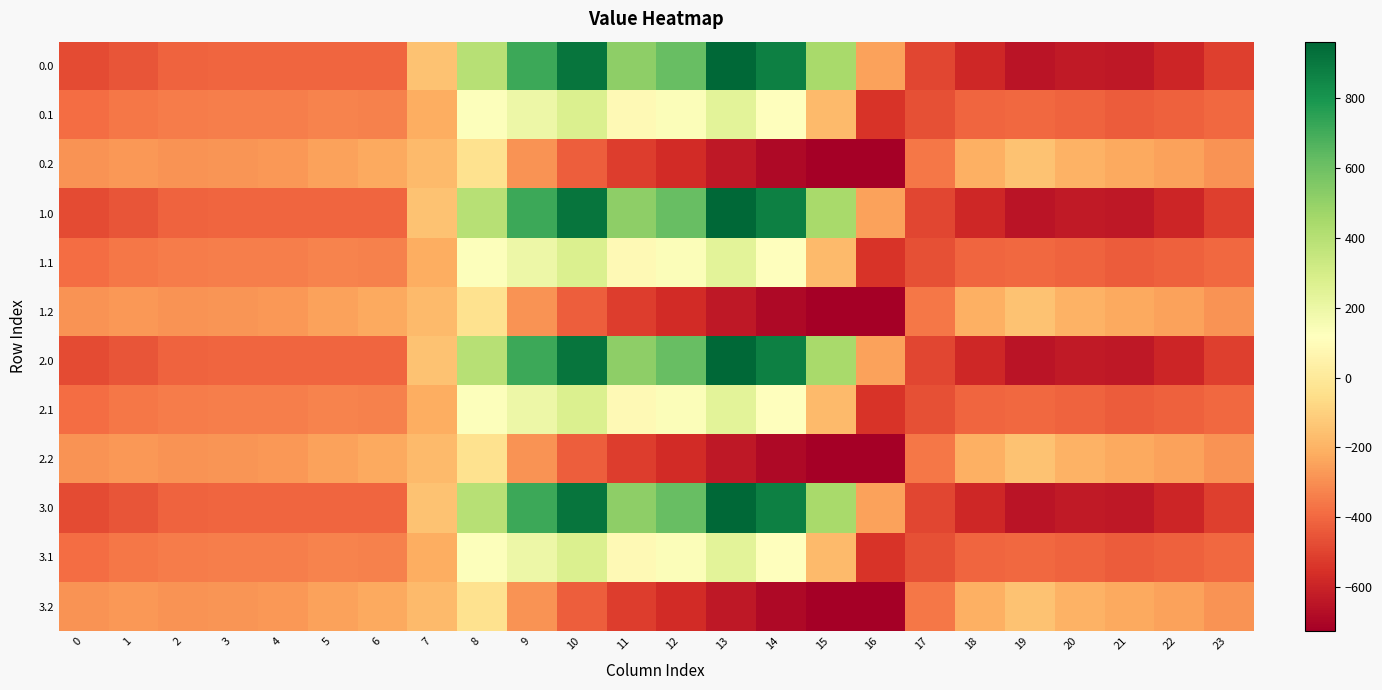

Count the number of data series in this chart.

12